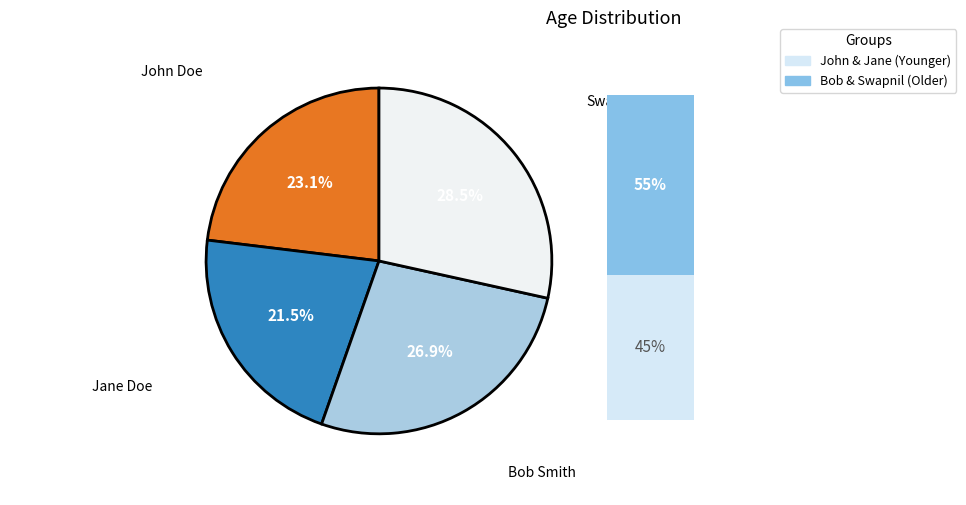

Does any single category account for the majority?

No